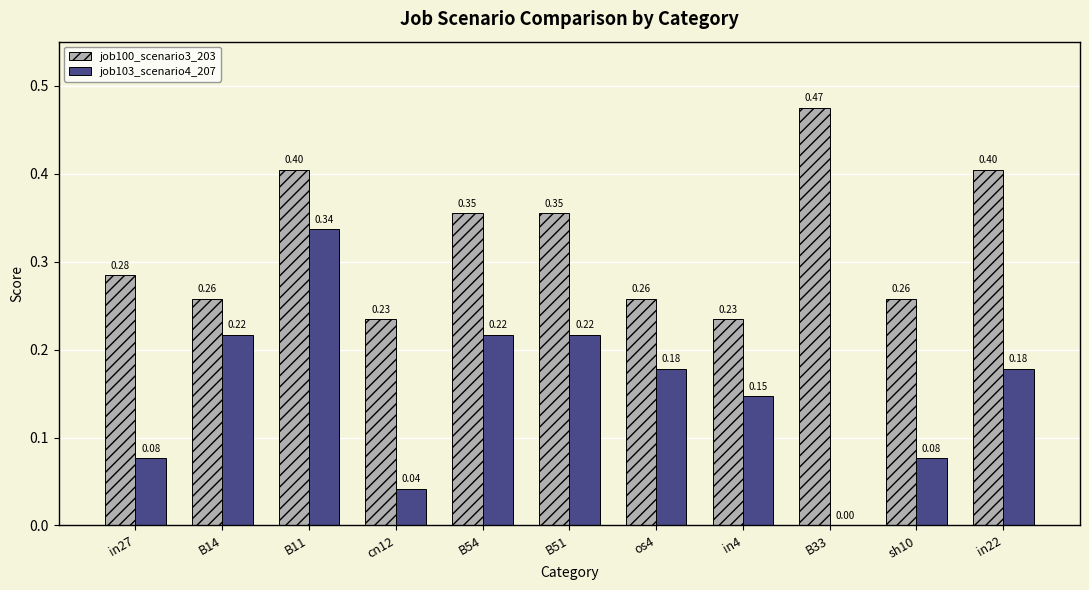

What is the sum of all job103_scenario4_207 values?

1.7